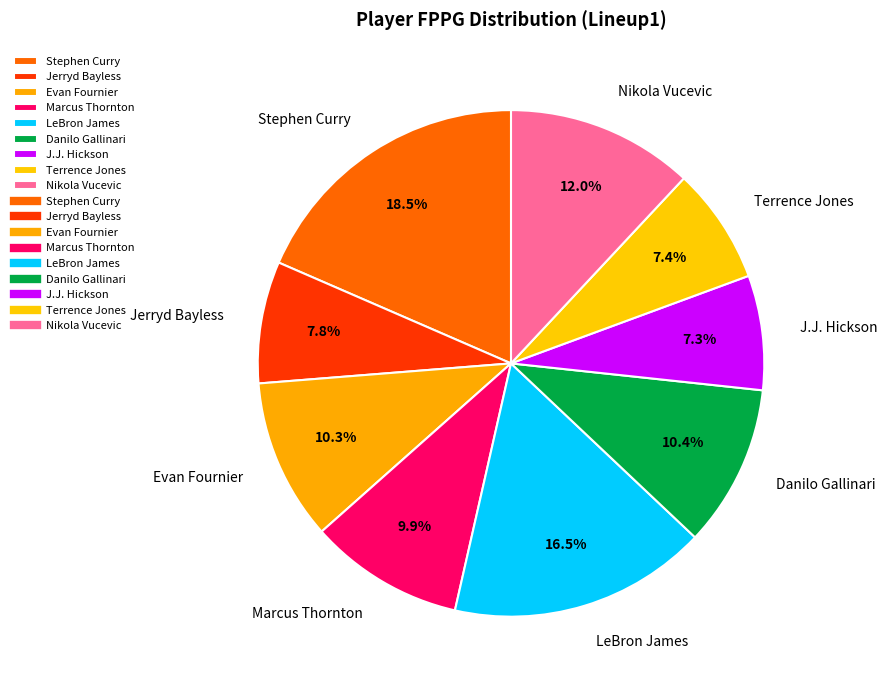

Is the sum of Danilo Gallinari and J.J. Hickson greater than half?

No